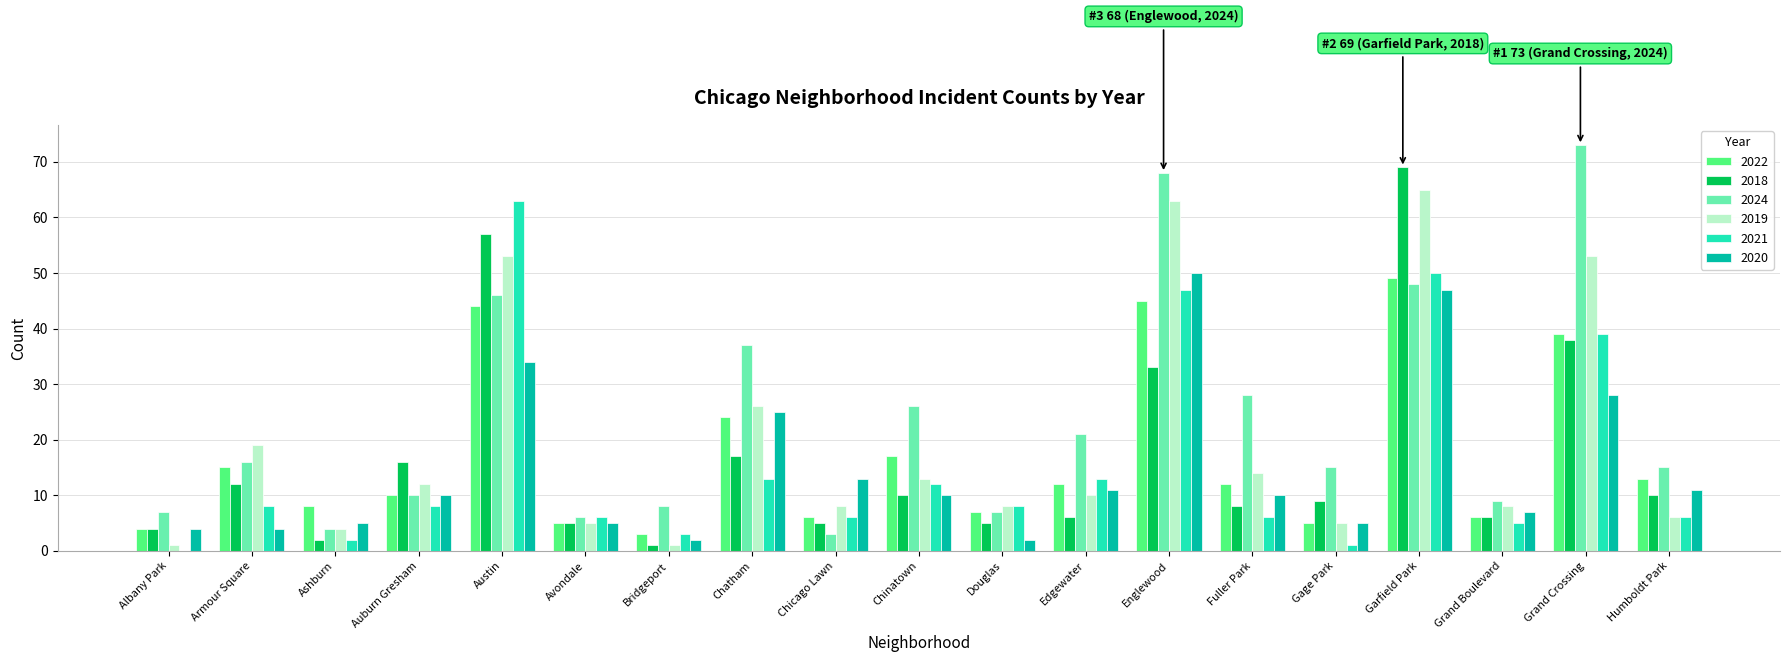

Which series changed the most between Armour Square and Ashburn?

2019